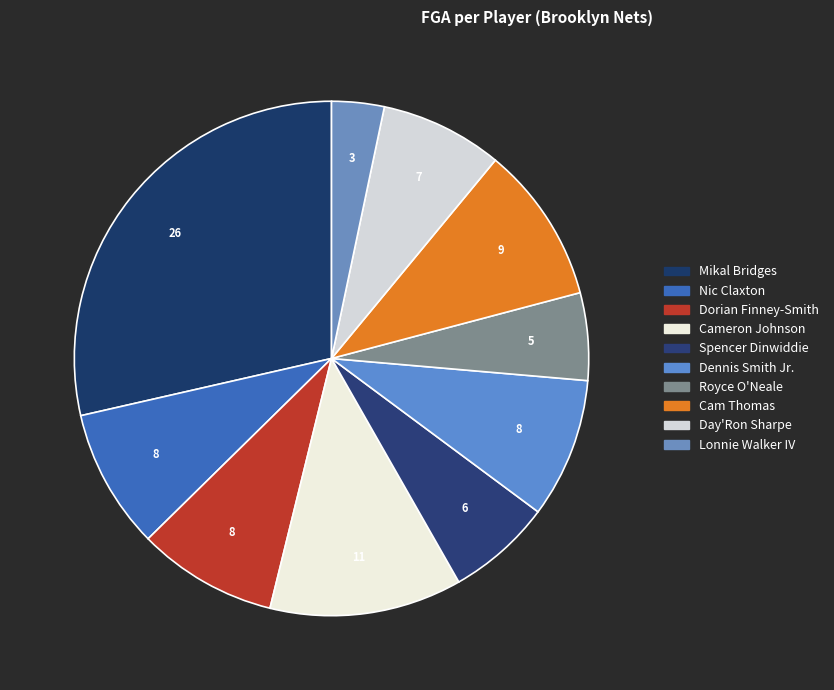

How many segments does this pie chart have?

10